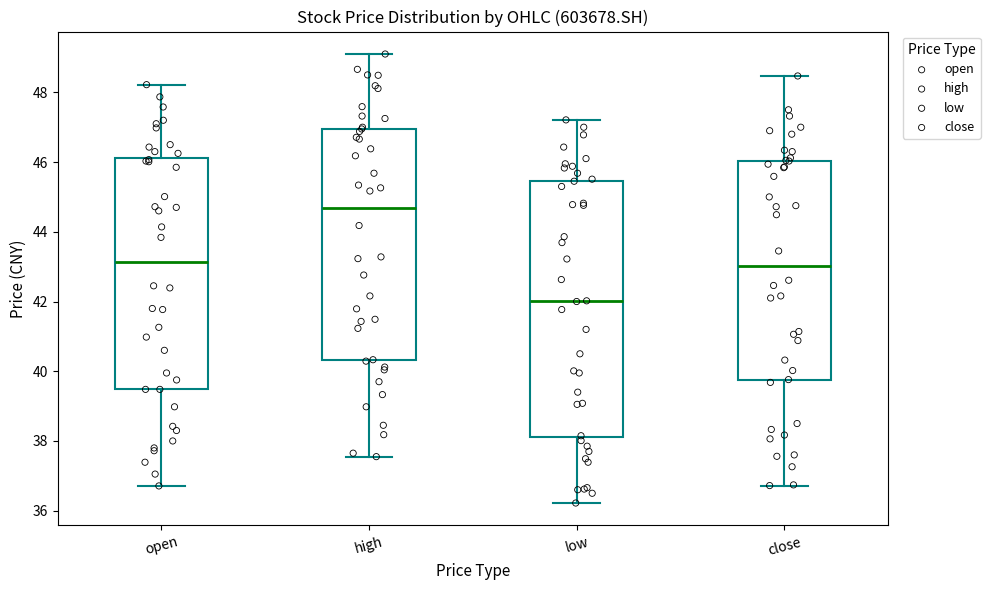

Comparing the boxes themselves (not the whiskers), which one is the tallest?

low